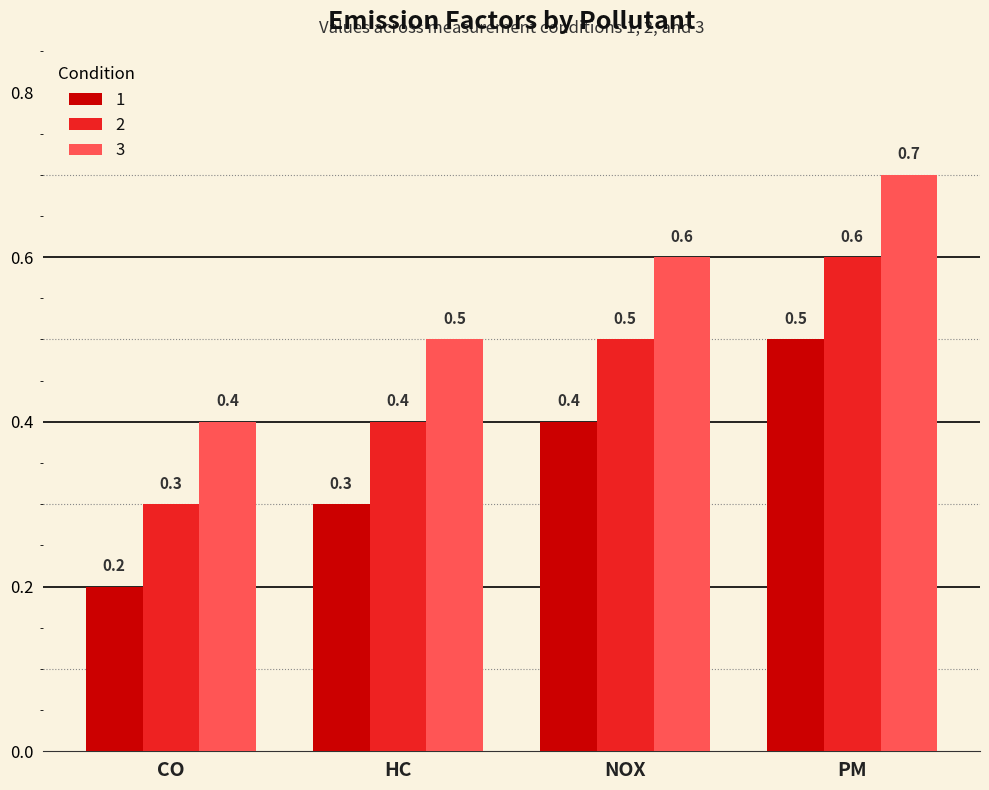

At which category is the sum across all series the highest?

PM